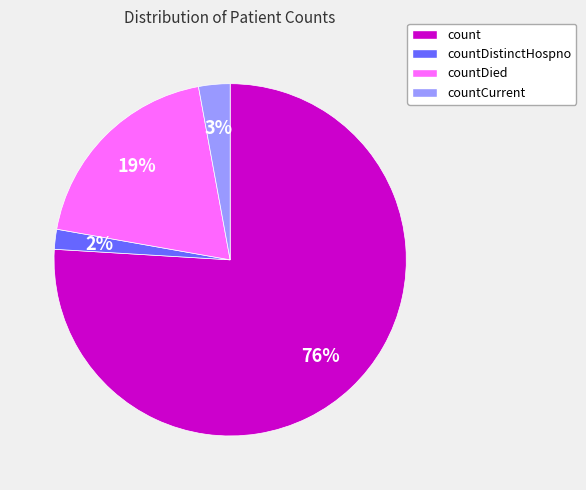

Which has a higher value, count or countCurrent?

count